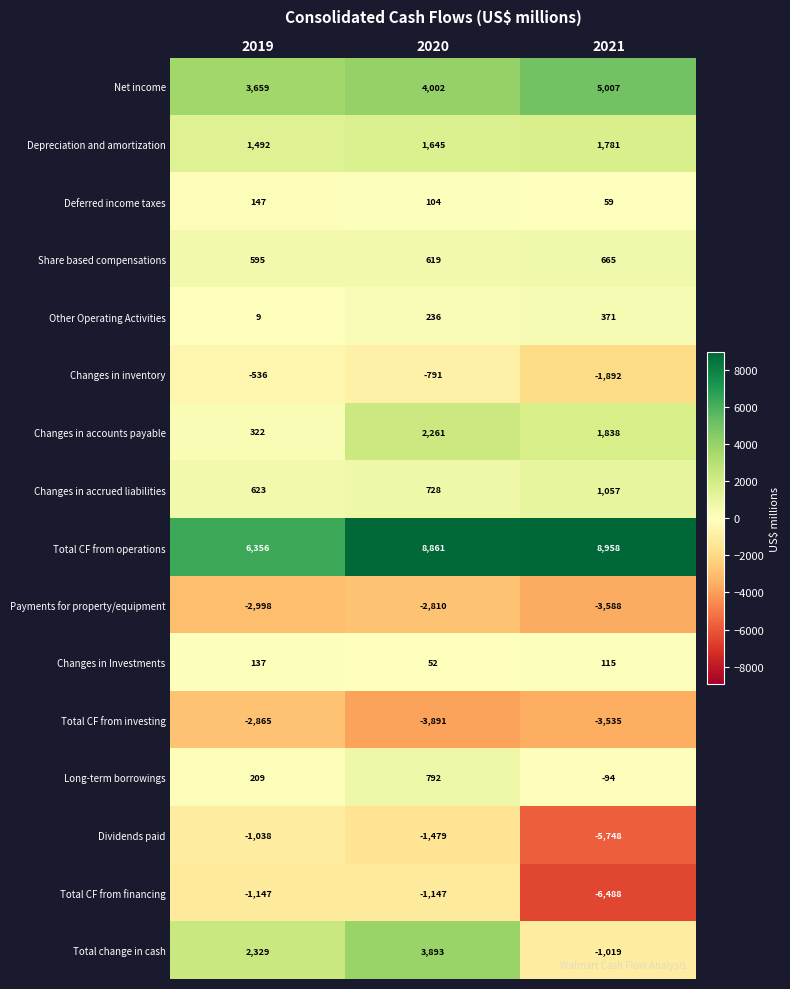

True or false: Dividends paid has a value of -5748 at 2021.

True